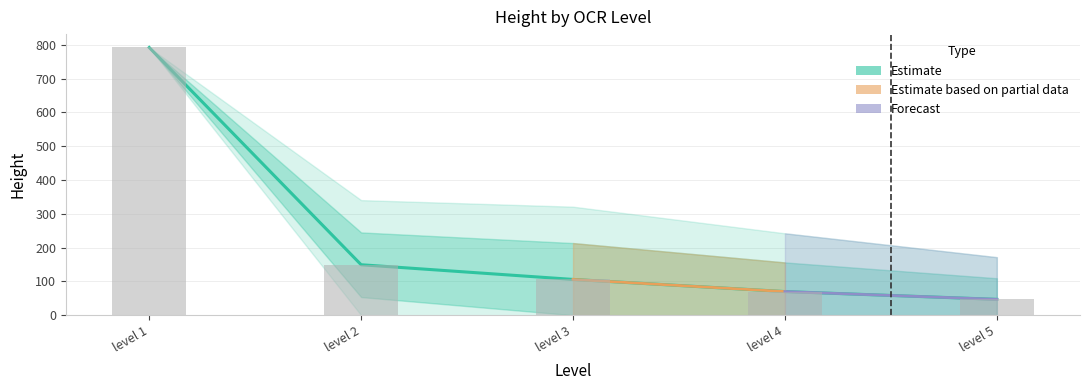

Which series has the largest range (max minus min)?

Estimate